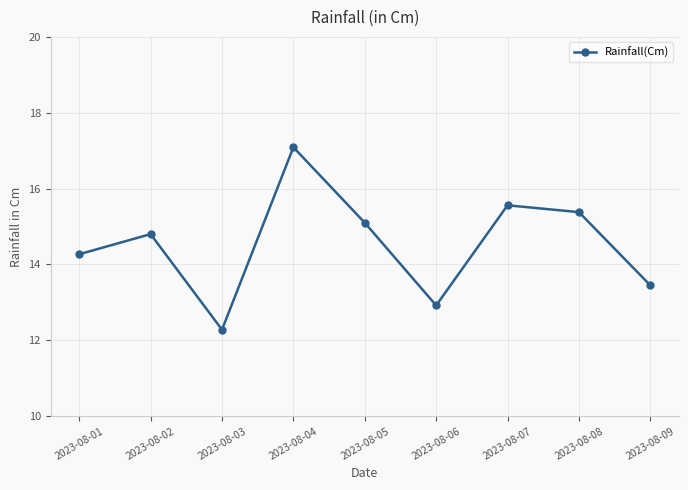

Rank the categories by value from highest to lowest.

2023-08-04, 2023-08-07, 2023-08-08, 2023-08-05, 2023-08-02, 2023-08-01, 2023-08-09, 2023-08-06, 2023-08-03